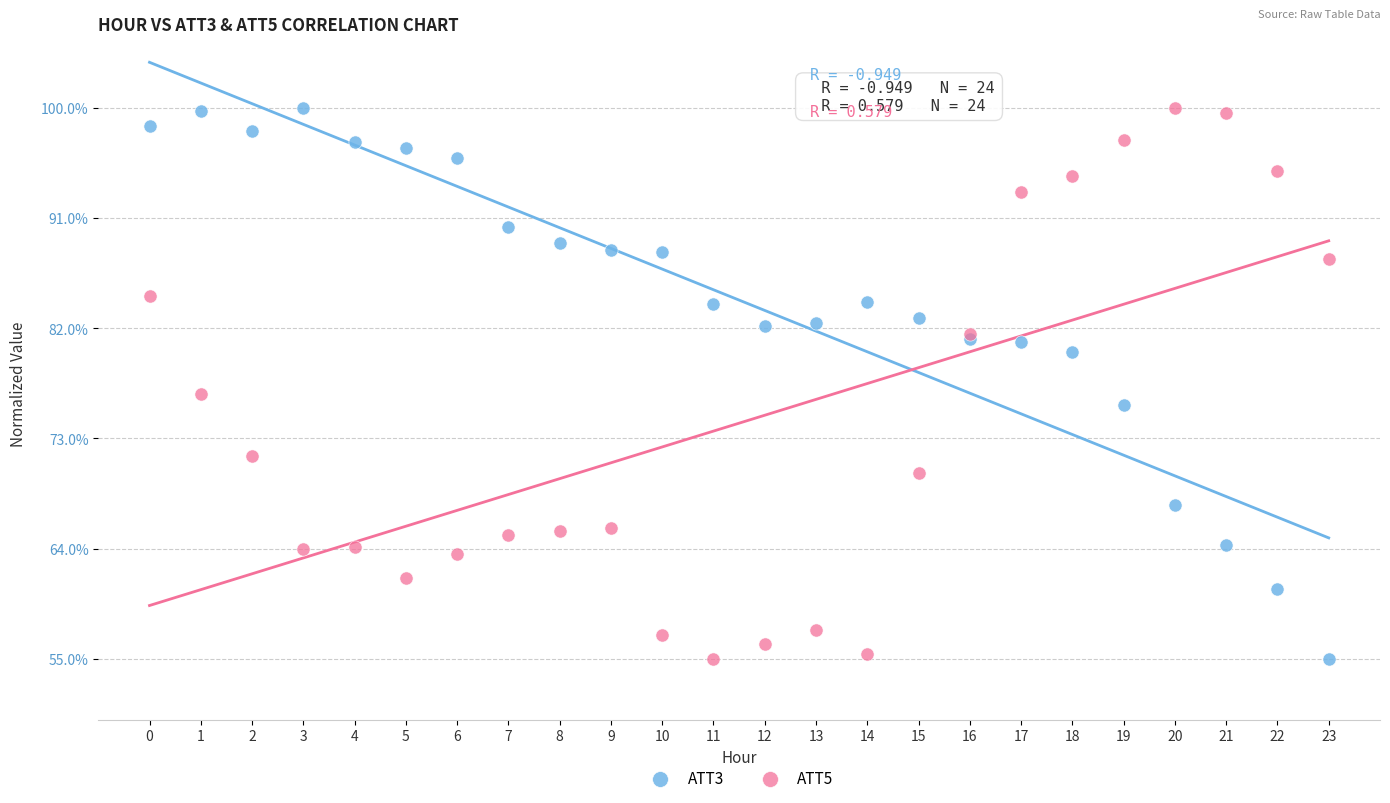

What are all the series names shown in the legend?

ATT3, ATT5